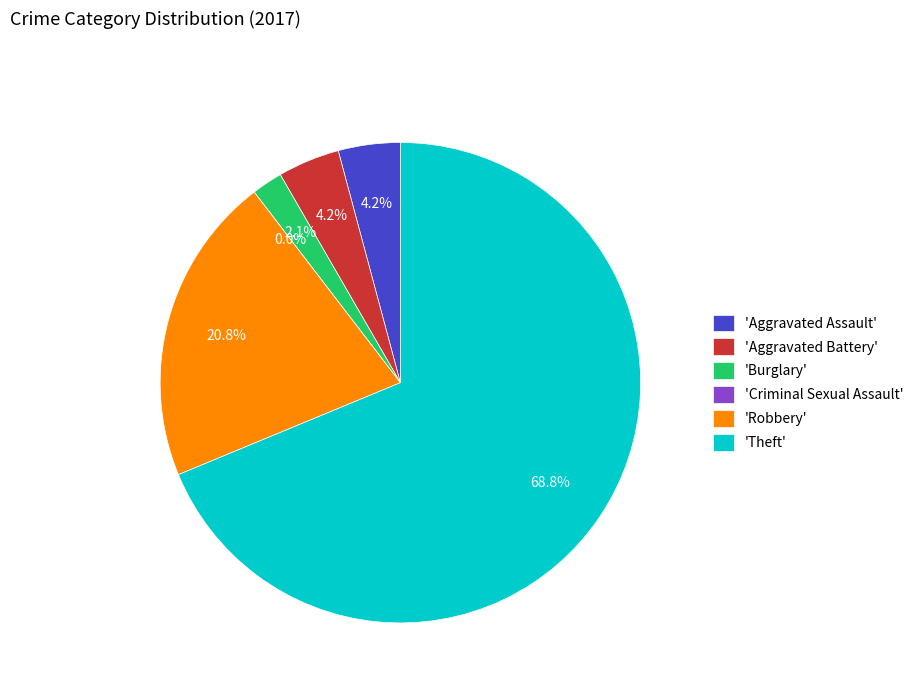

Is there any slice that represents more than half of the pie?

Yes